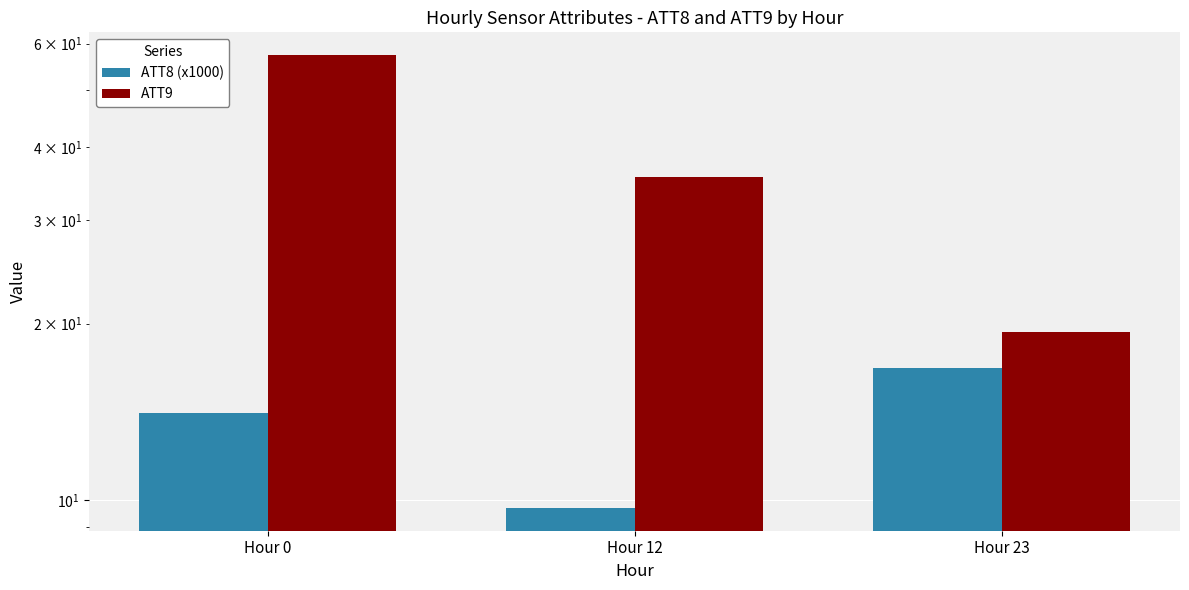

Rank the series by their average value, from lowest to highest.

ATT8 (x1000), ATT9